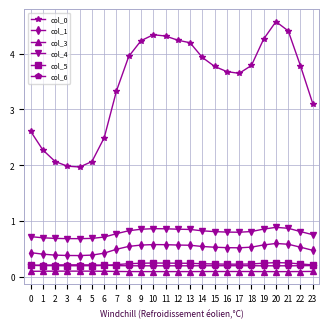

True or false: col_6 has more than 0 interior local peaks.

True